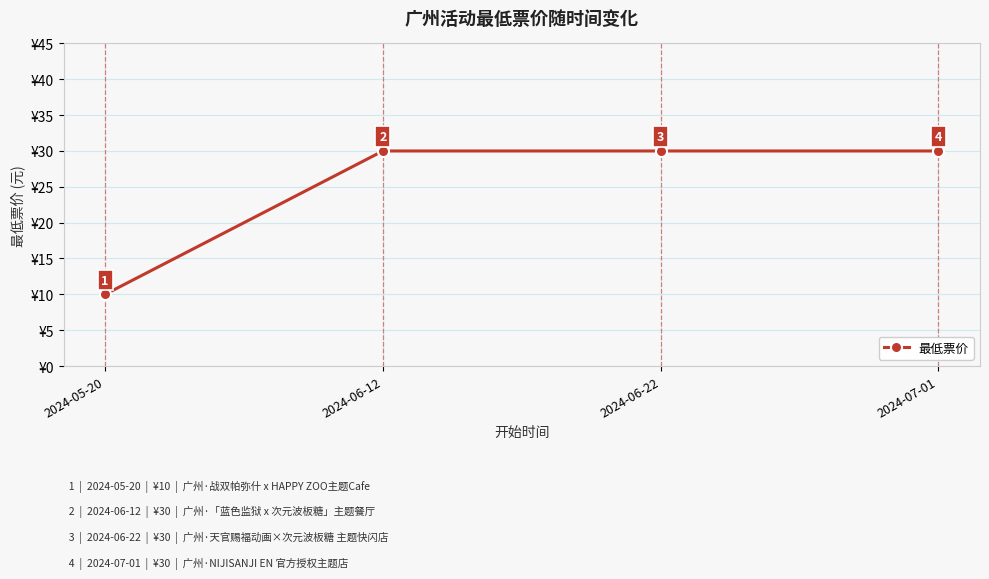

What is the label of the 3rd point from the left?

2024-06-22